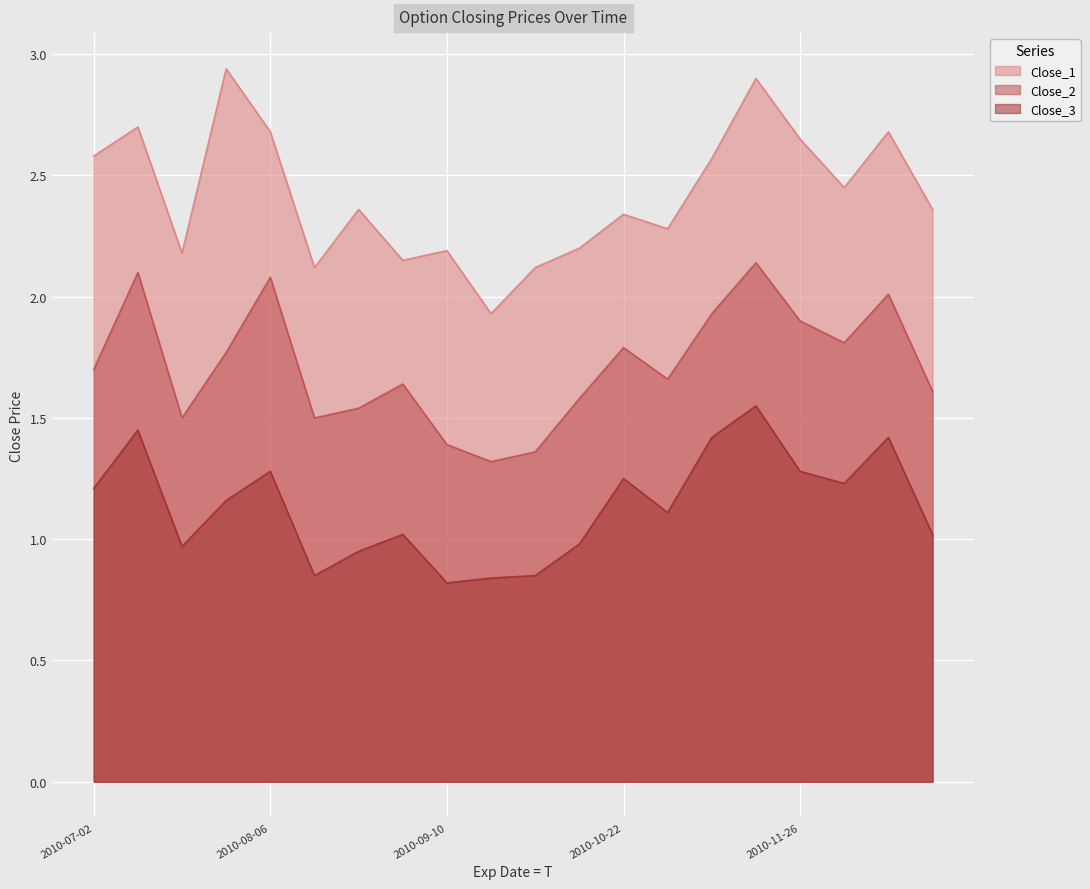

The Close_1 series shows 2.1 at 2010-10-01. True or false?

True